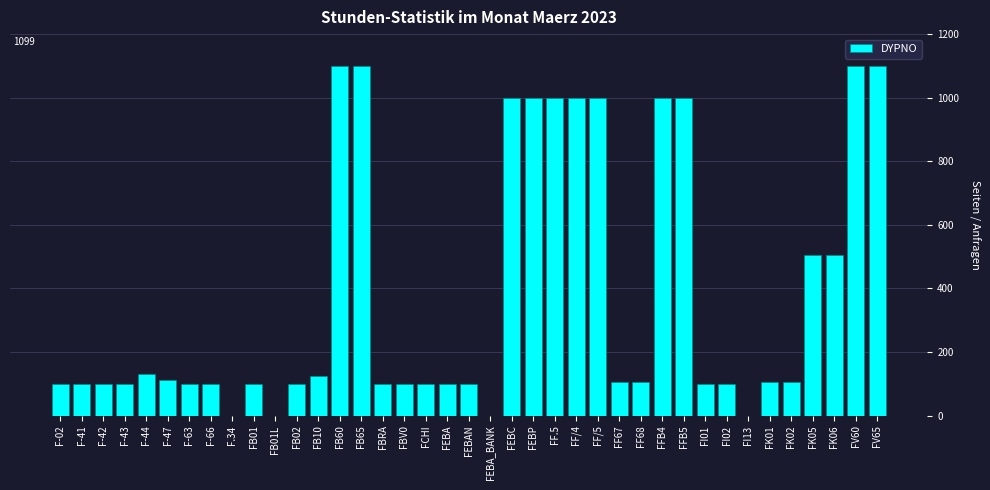

Are the bars grouped side by side (vs. stacked)?

No